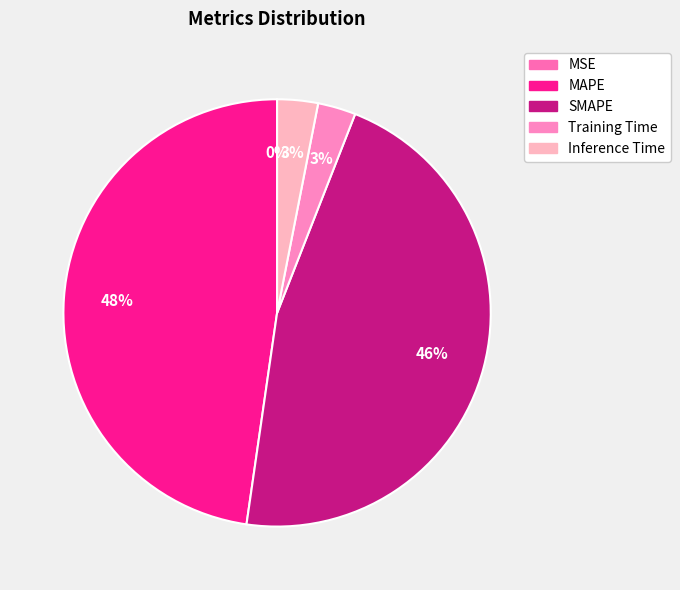

What percentage is the MAPE slice, to the nearest percent?

48%